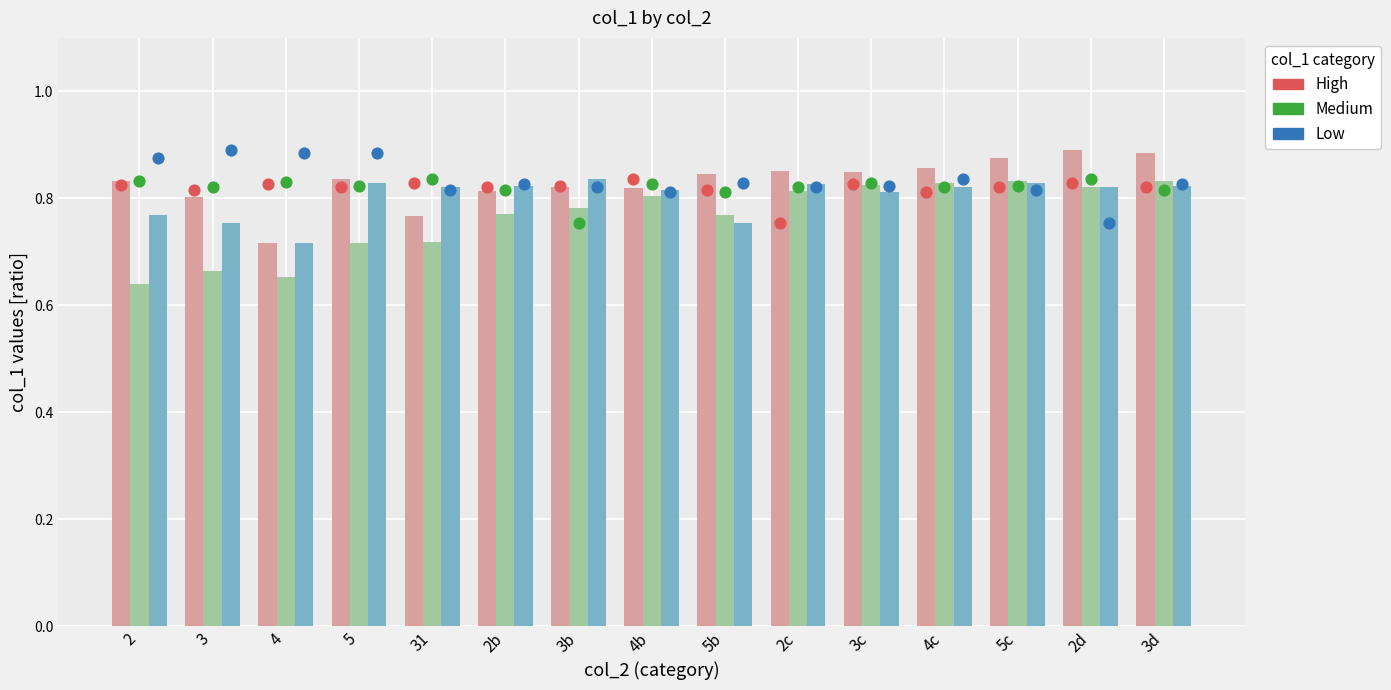

At how many categories does at least one series exceed 0?

15